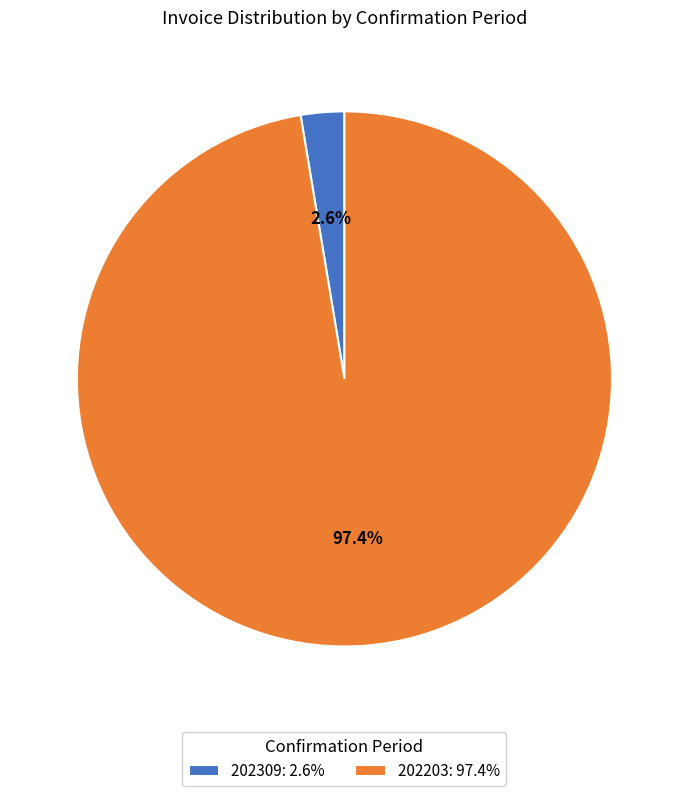

How much of the chart is everything except 202203?

2.6%